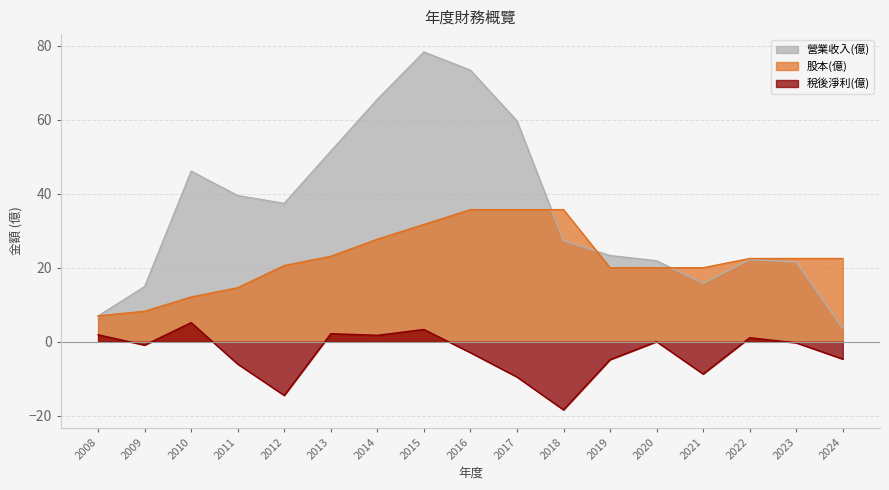

What is the average value of the 營業收入(億) series?

35.8